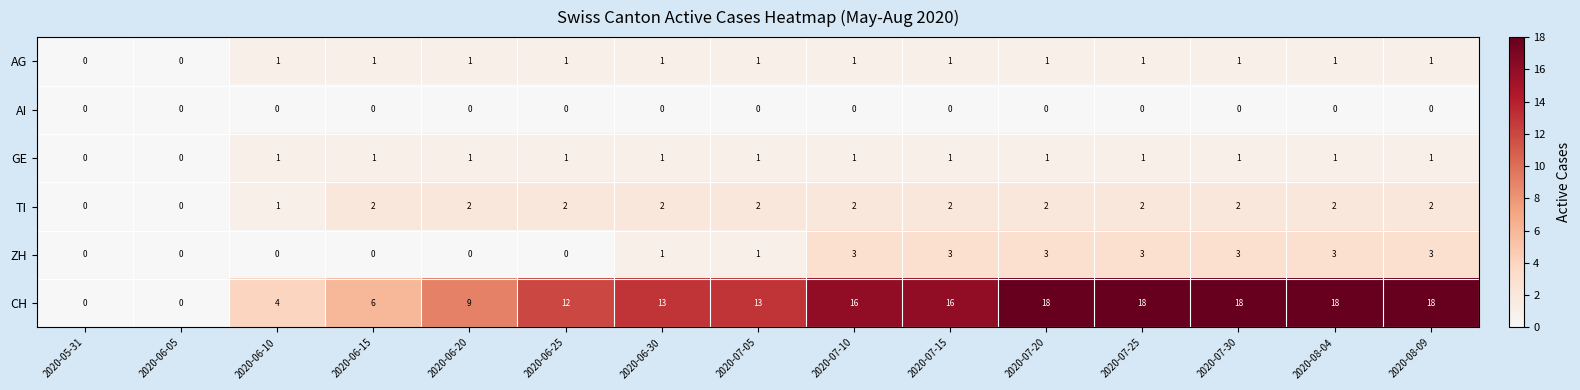

What is the maximum value shown in the chart?

18